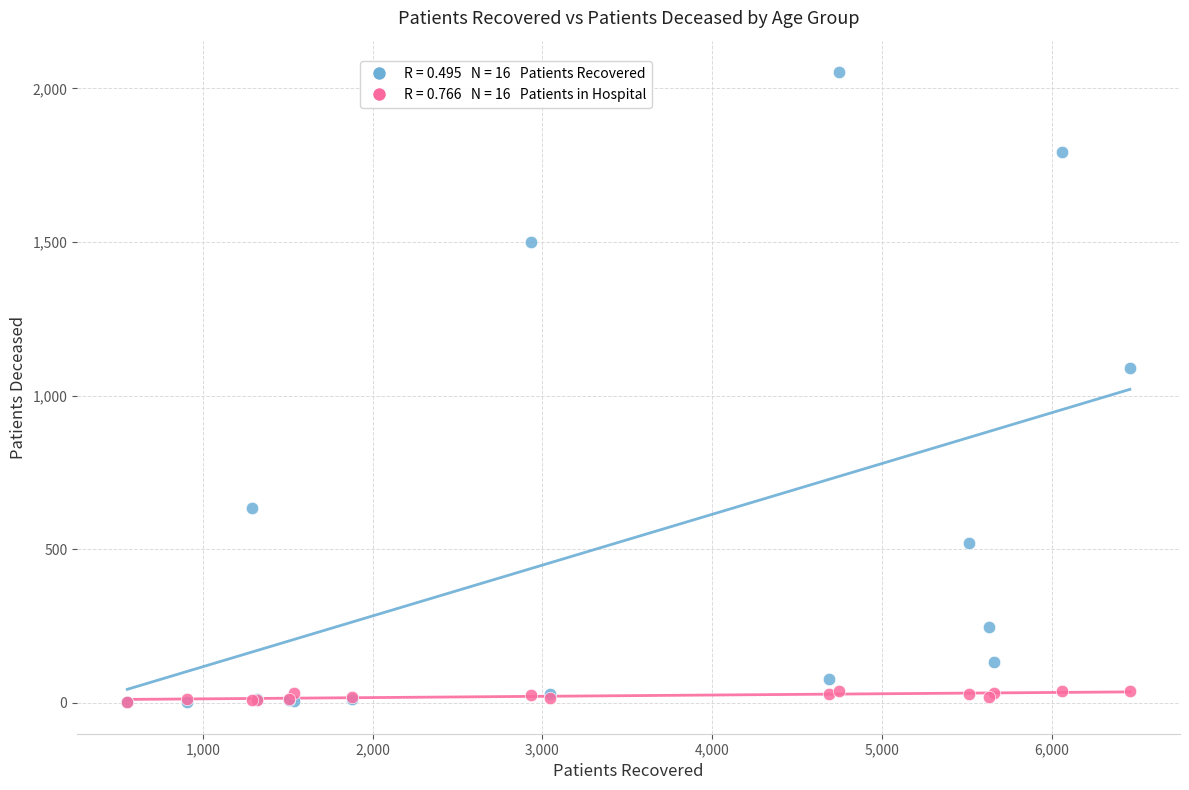

Across all series, what Y value is closest to 1027?

1091